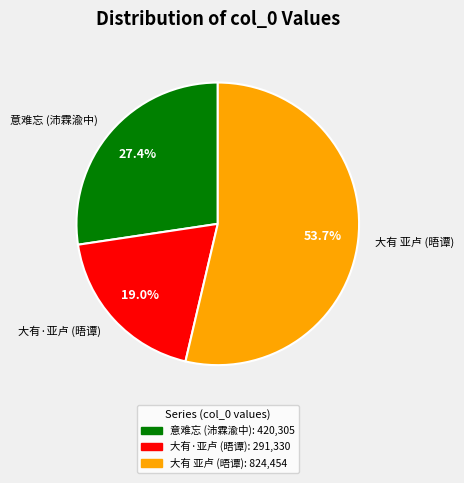

Is there any slice that represents more than half of the pie?

Yes